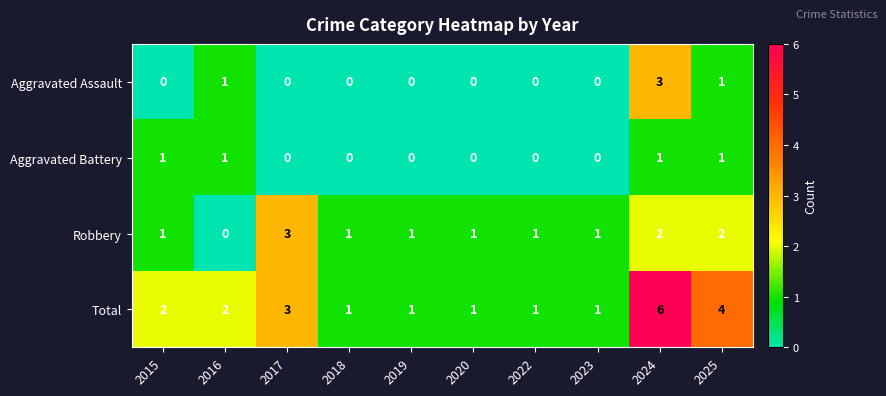

What is the spread (max minus min) of values at 2017?

3